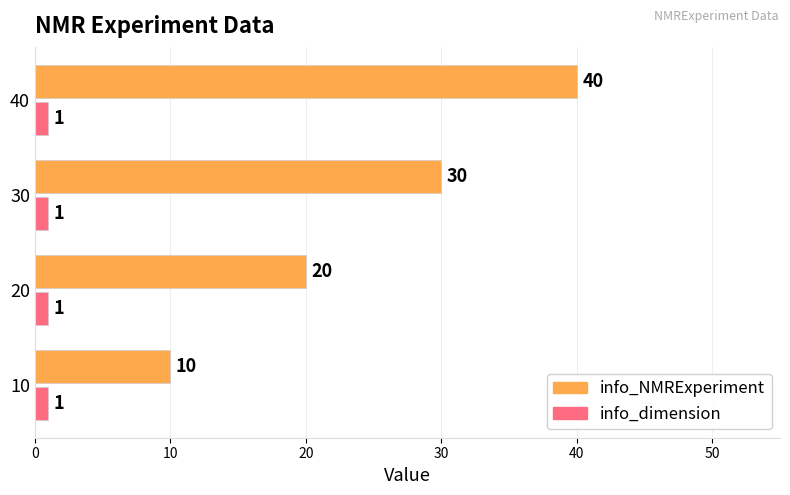

How many data points does each series have?

4